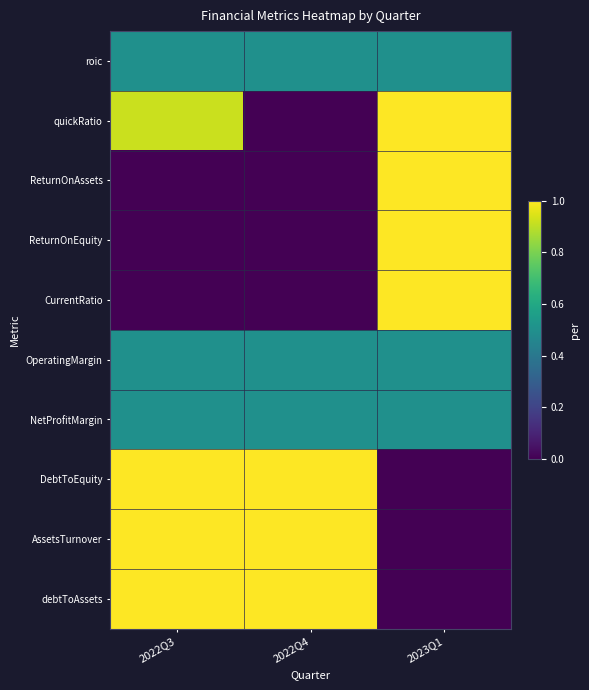

Which series has the widest spread of values?

quickRatio